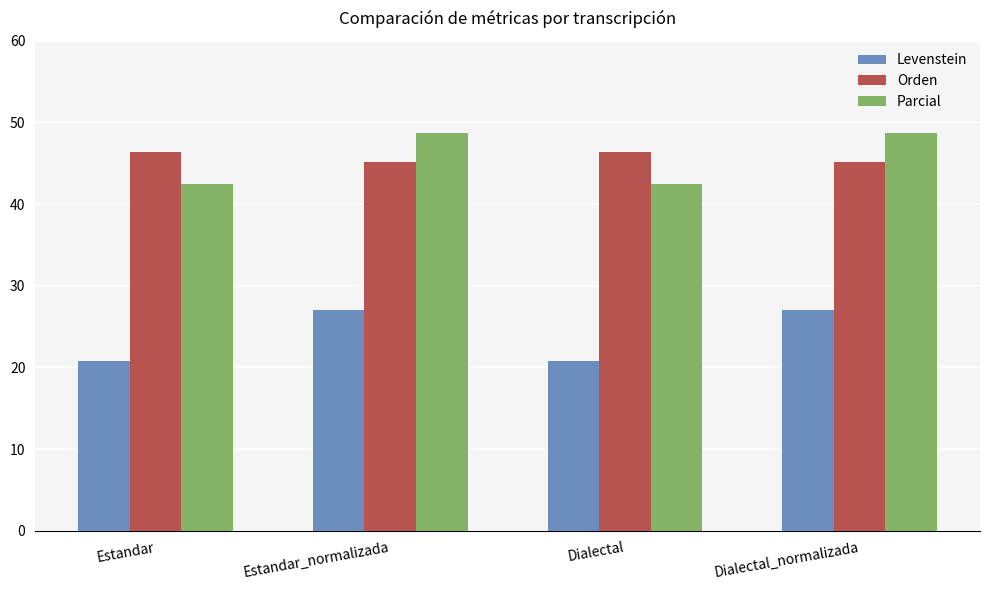

What is the maximum value for Levenstein?

27.0